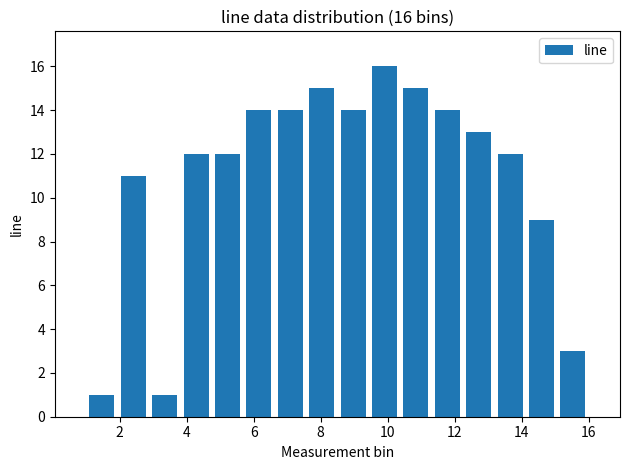

Over which range of the x-axis is the bar tallest?

9.4 to 10.4